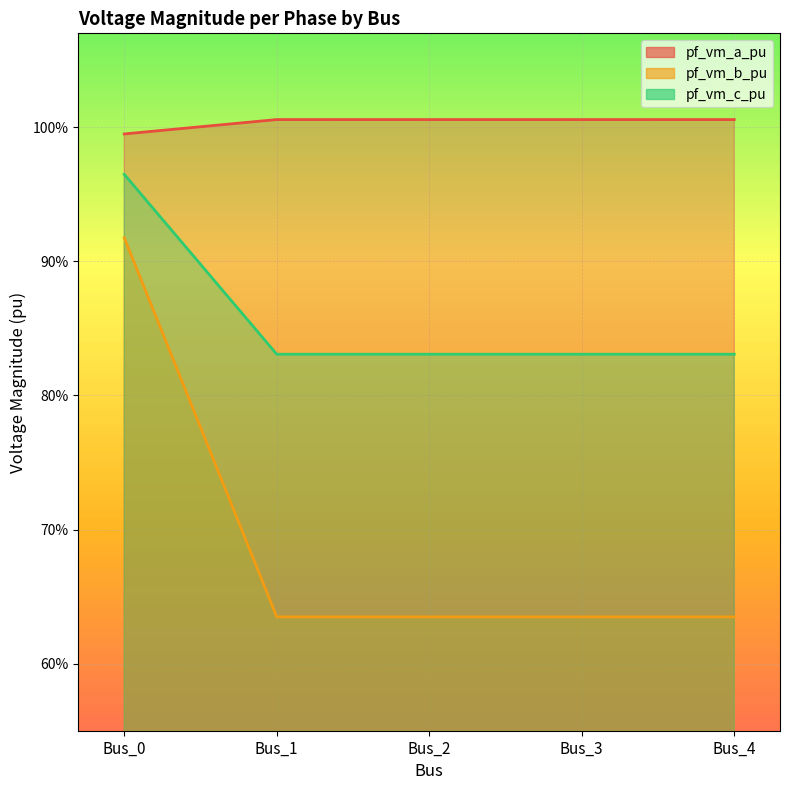

What are all the series names shown in the legend?

pf_vm_a_pu, pf_vm_b_pu, pf_vm_c_pu